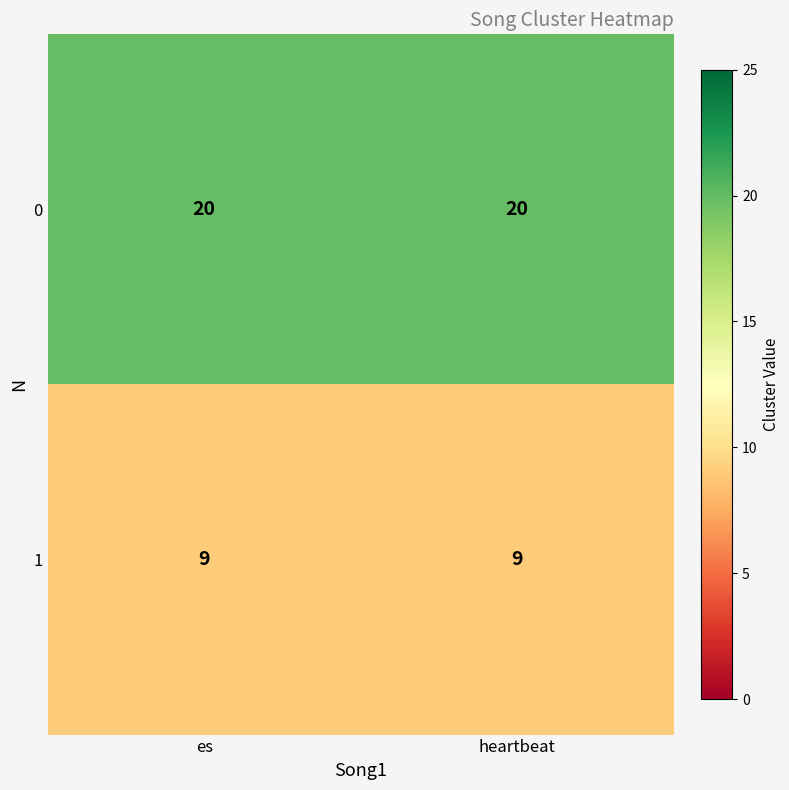

At how many categories does at least one series exceed 9?

2